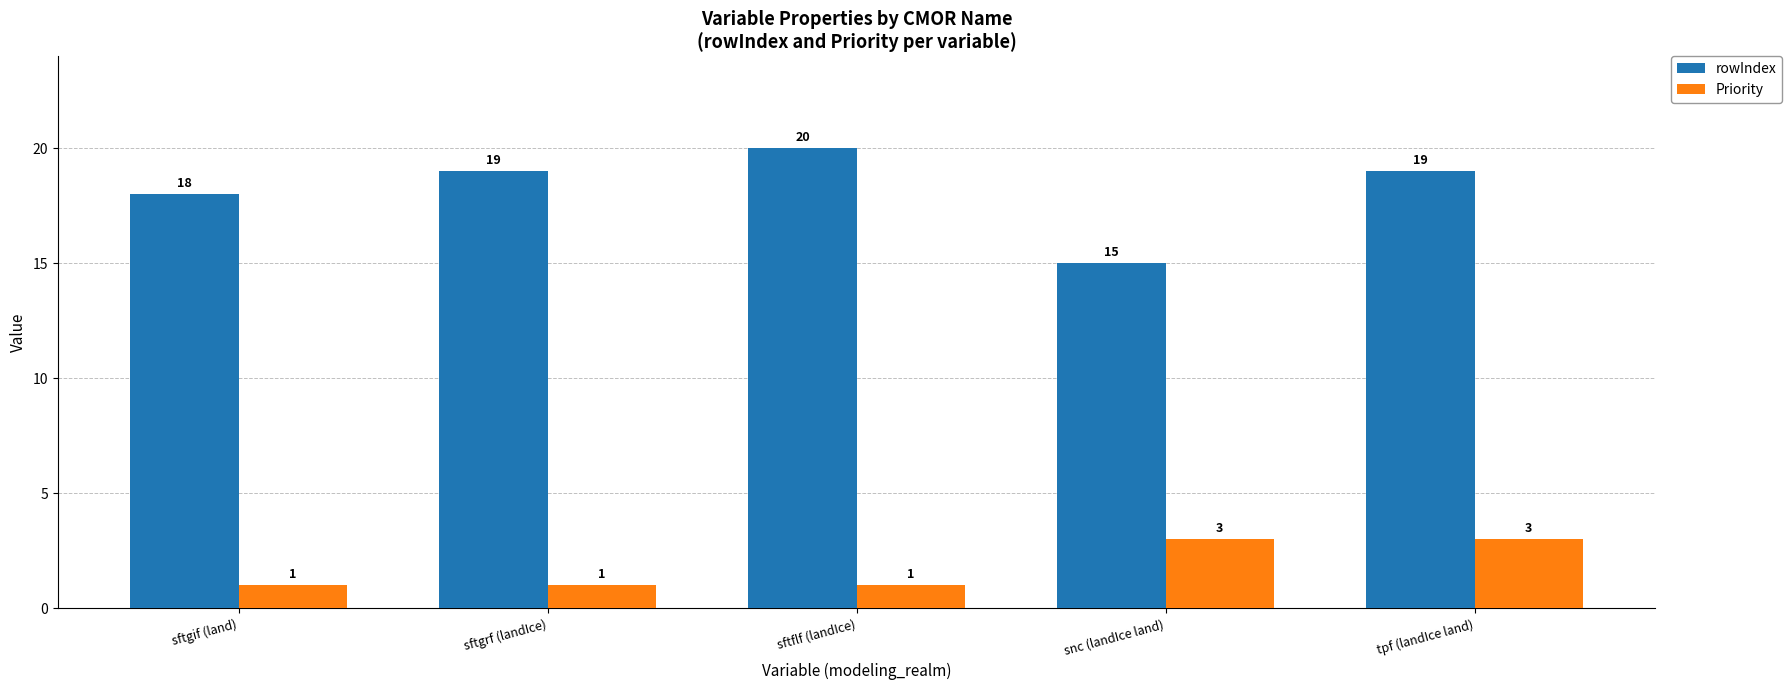

The value of rowIndex at sftgrf (landIce) is 19. True or false?

True